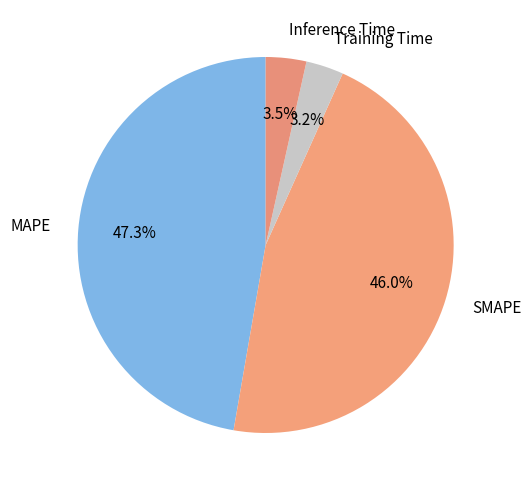

True or false: MAPE accounts for 40% of the total.

False